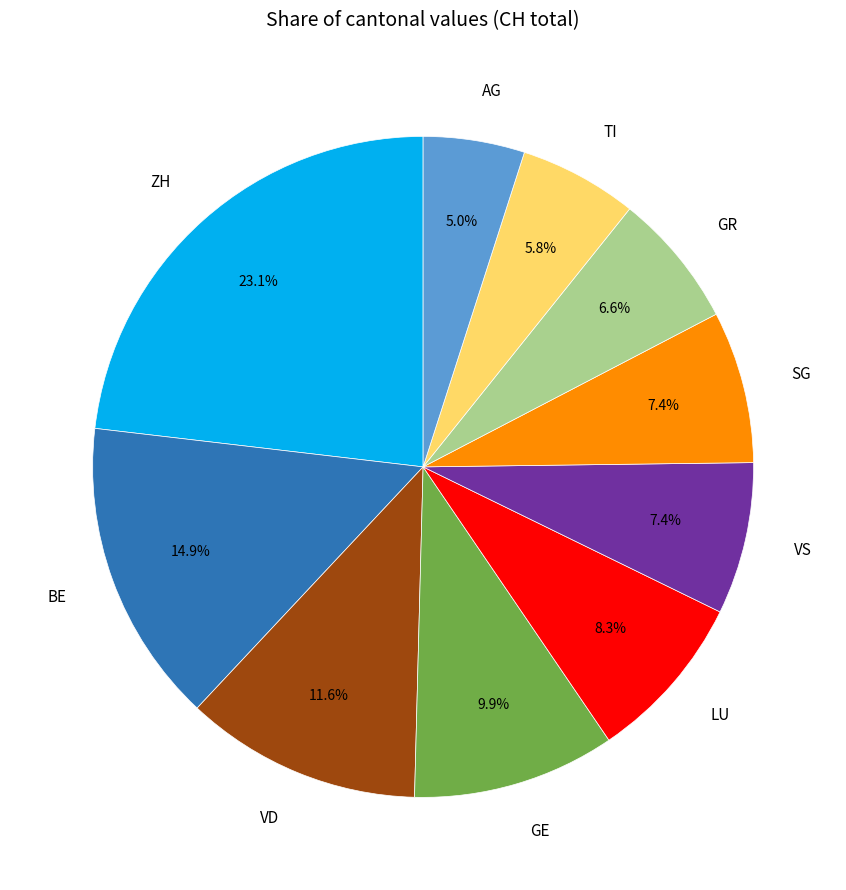

Count the number of slices in the pie.

10